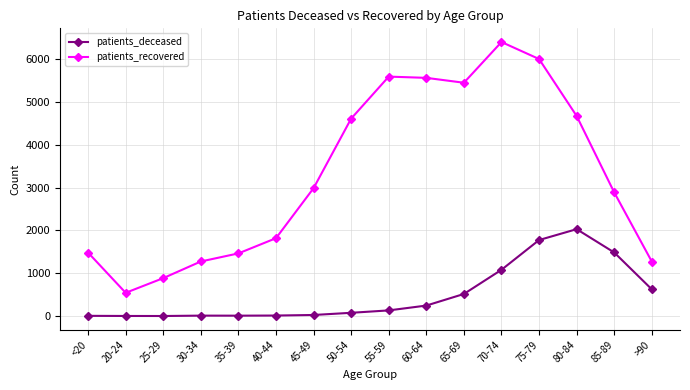

What is the total value across all series at 20-24?

547